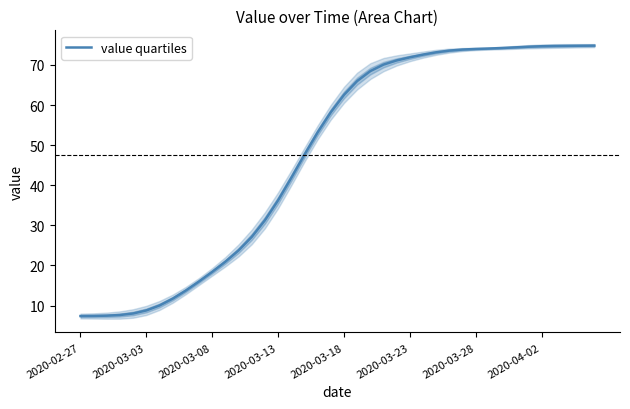

At which category does the chart reach its minimum across all series?

2020-02-27